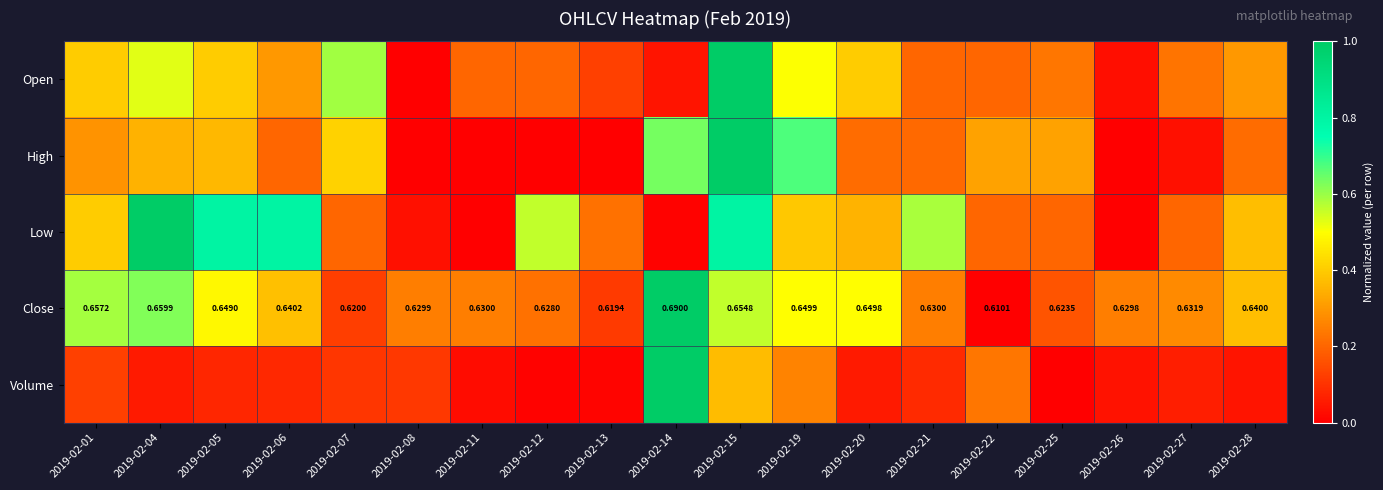

List the series in order of their peak value, lowest first.

Open, High, Low, Close, Volume